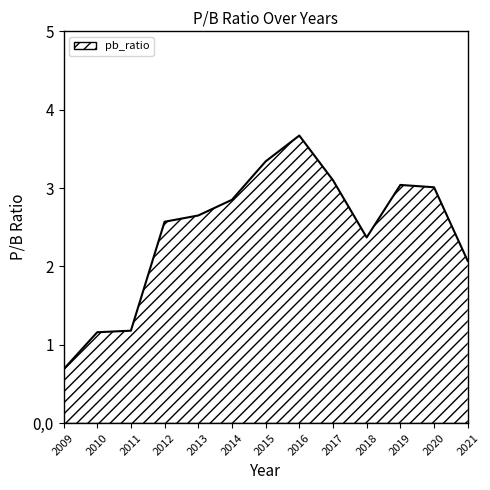

Approximately how many times larger is the value at 2015 compared to 2019?

1.1